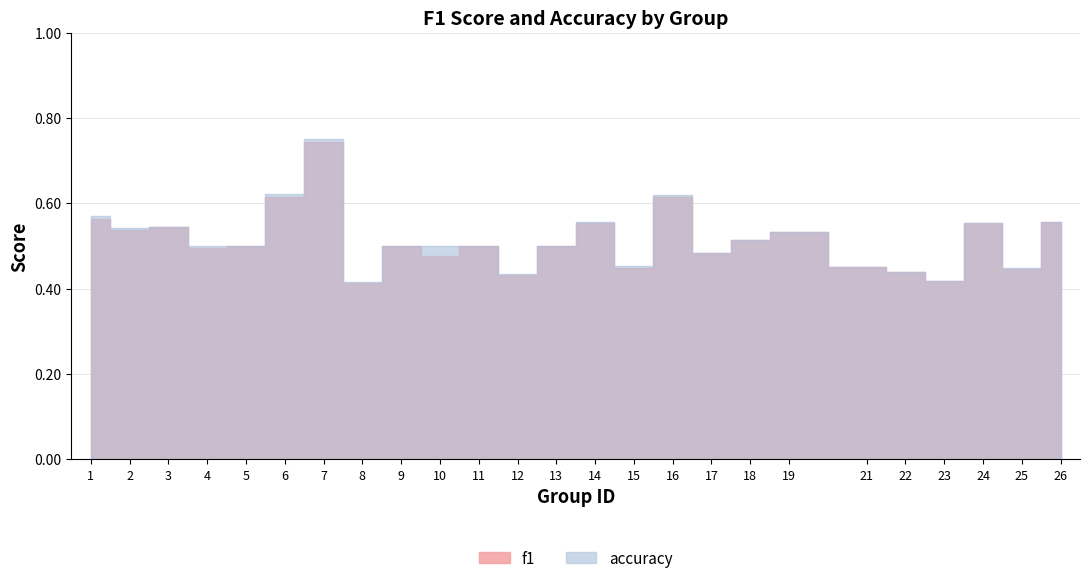

What are all the series names shown in the legend?

f1, accuracy